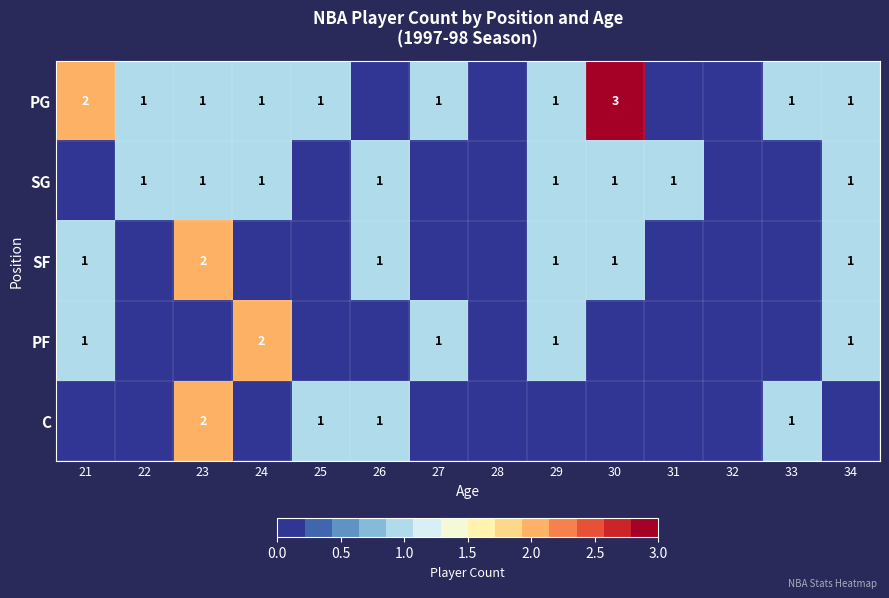

How many data points does each series have?

14